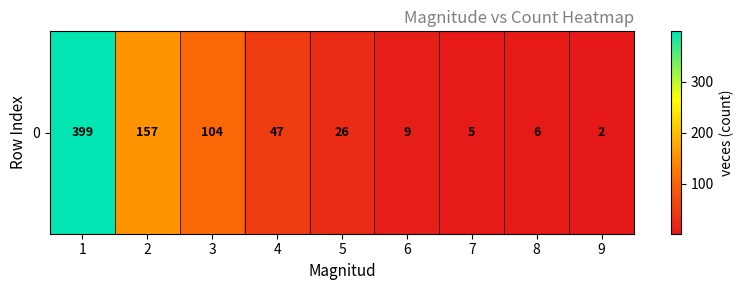

What is the difference between the maximum and minimum values?

397